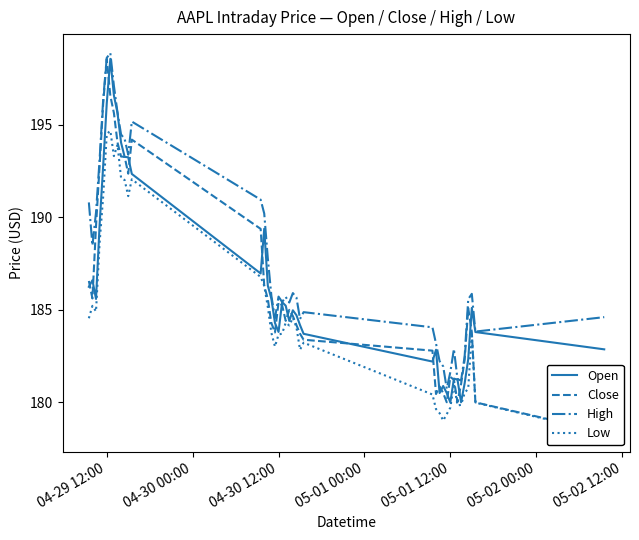

How many interior local valleys does the Close series have?

7